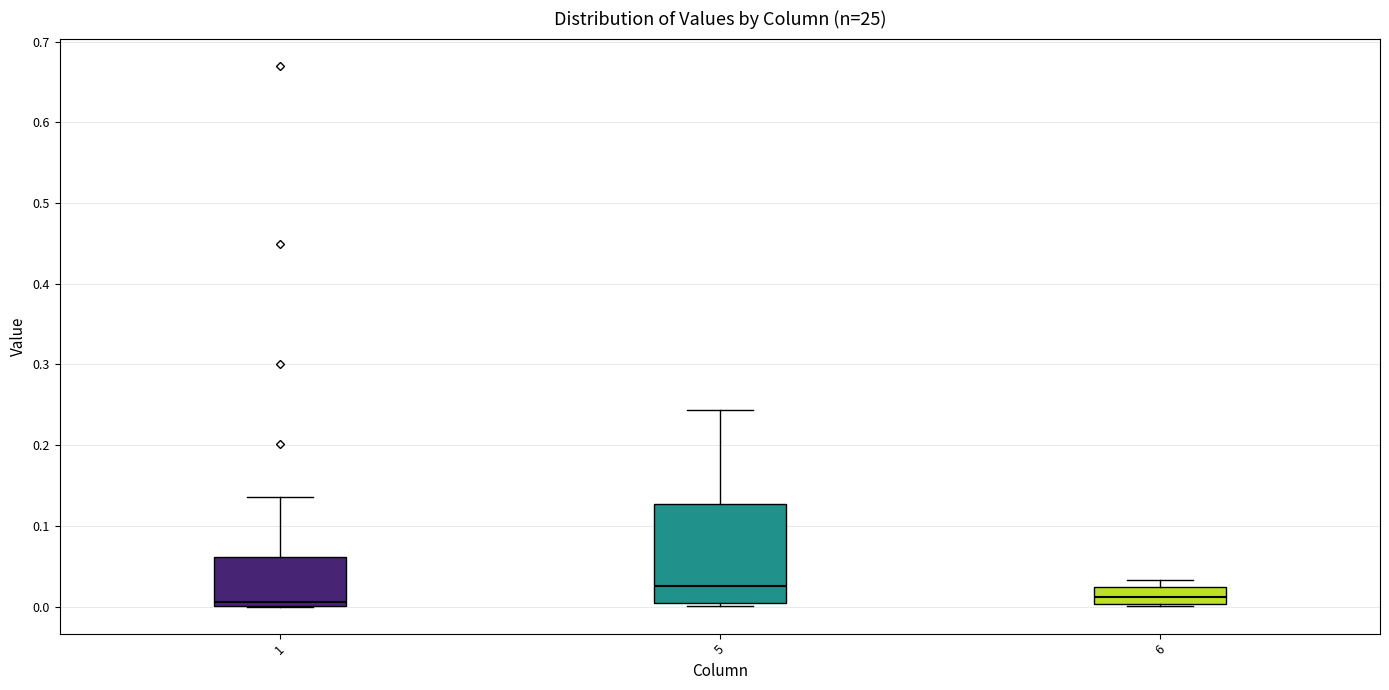

Comparing the boxes themselves (not the whiskers), which one is the tallest?

5